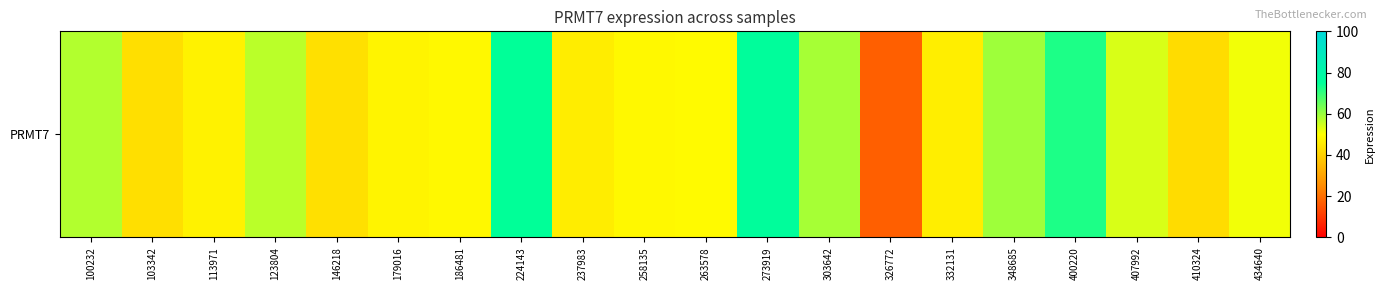

How many values are below 49?

10